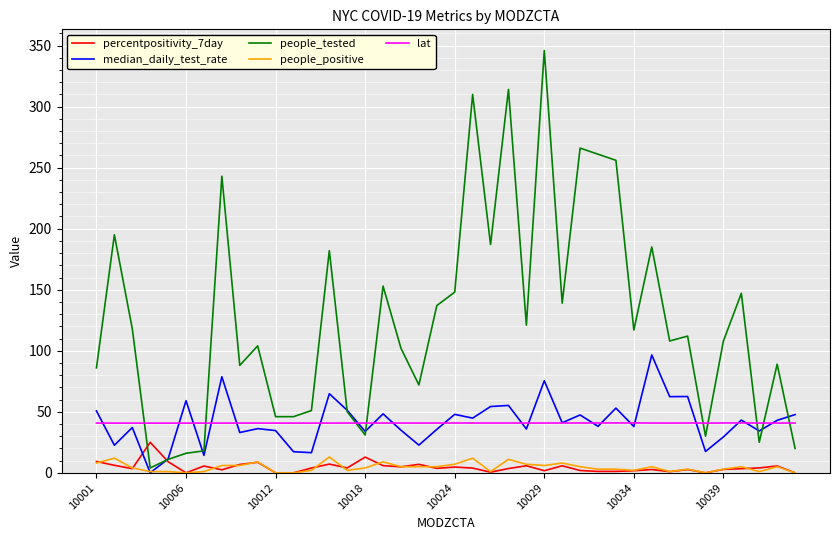

True or false: percentpositivity_7day and lat intersect in this chart.

False